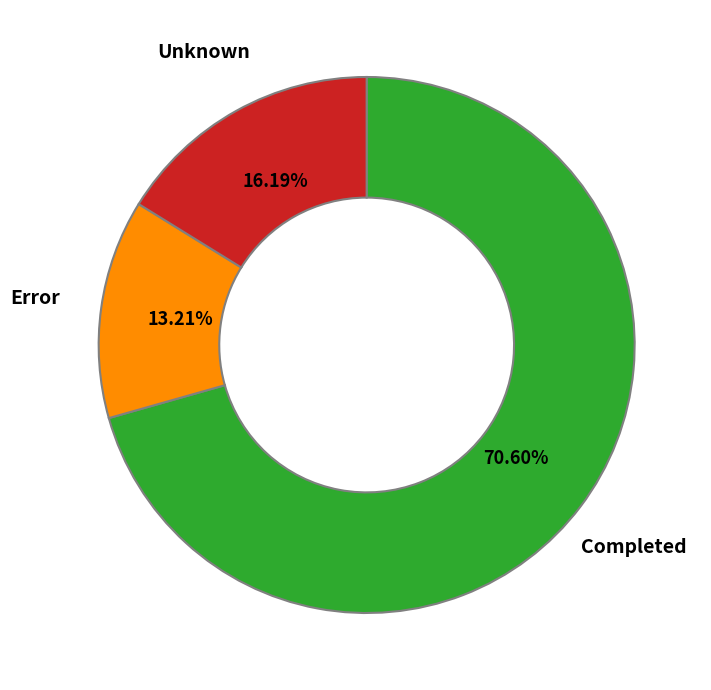

How many slices are in this pie chart?

3